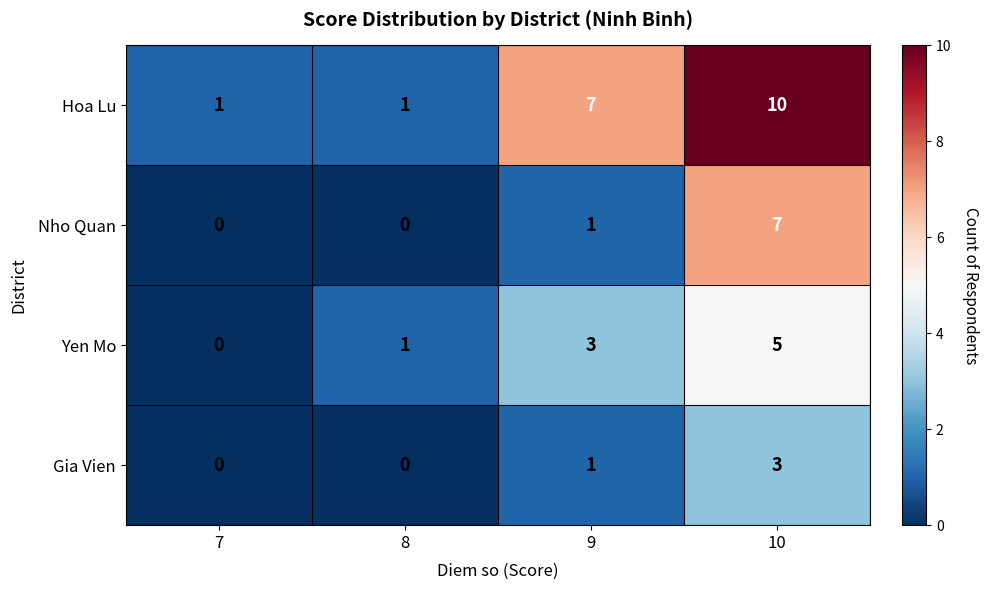

How many Hoa Lu values are between 1 and 10?

4